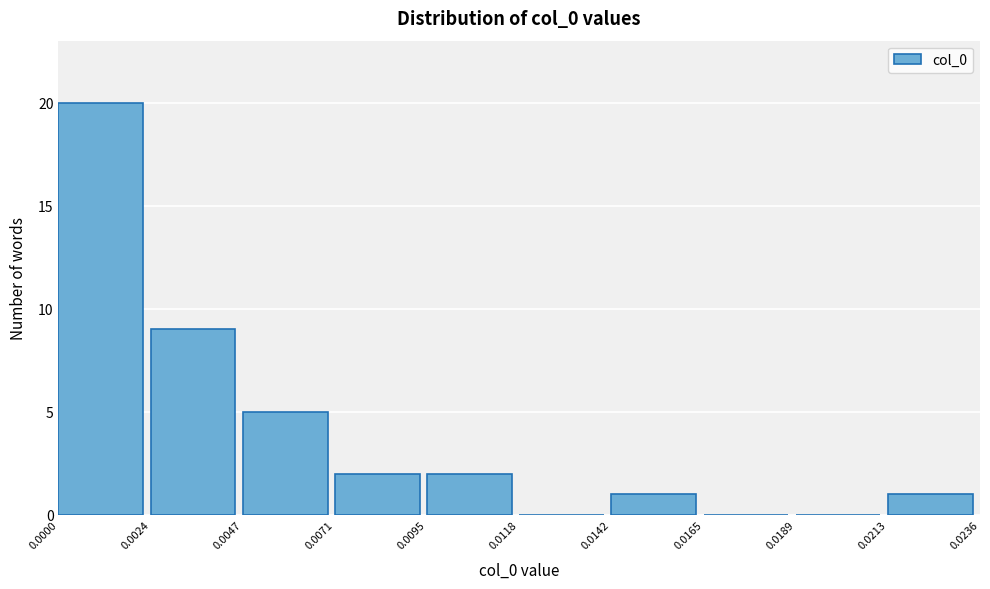

What is the height of the bar covering 0.0095 to 0.0118 on the x-axis? The values are not printed on the chart, so give them approximately, as read against the axis.

2